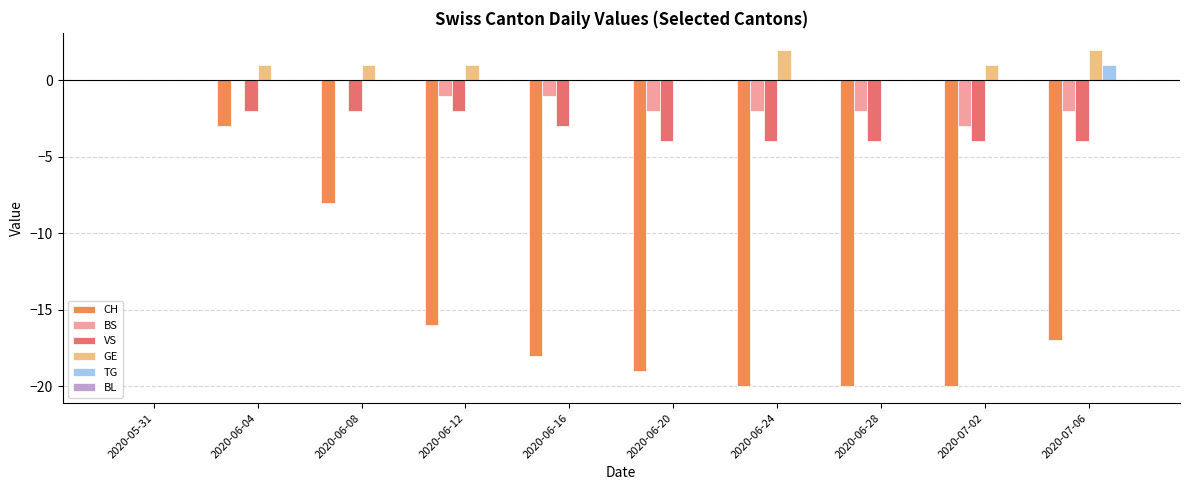

Is it true that TG equals 0 at 2020-05-31?

True